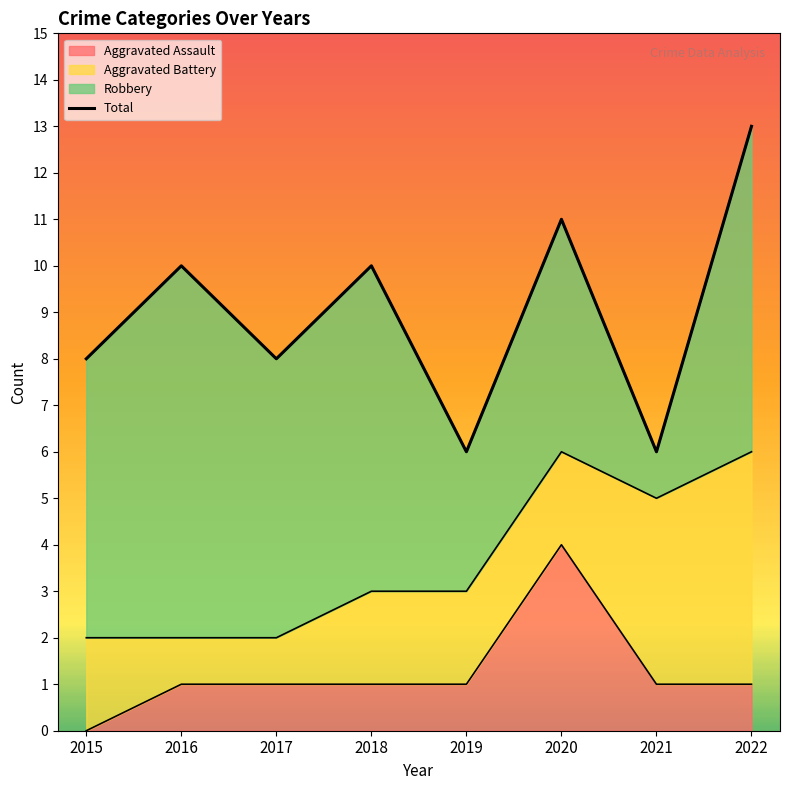

Rank the categories by value from highest to lowest.

2022, 2020, 2016, 2018, 2015, 2017, 2019, 2021